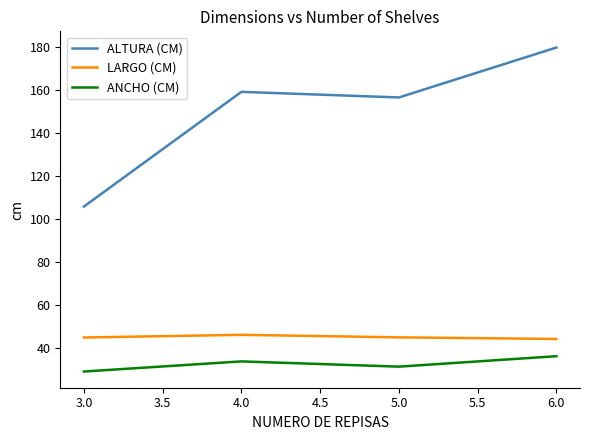

Is the value of ANCHO (CM) at 6.0 greater than the value of ALTURA (CM) at 5.0?

No